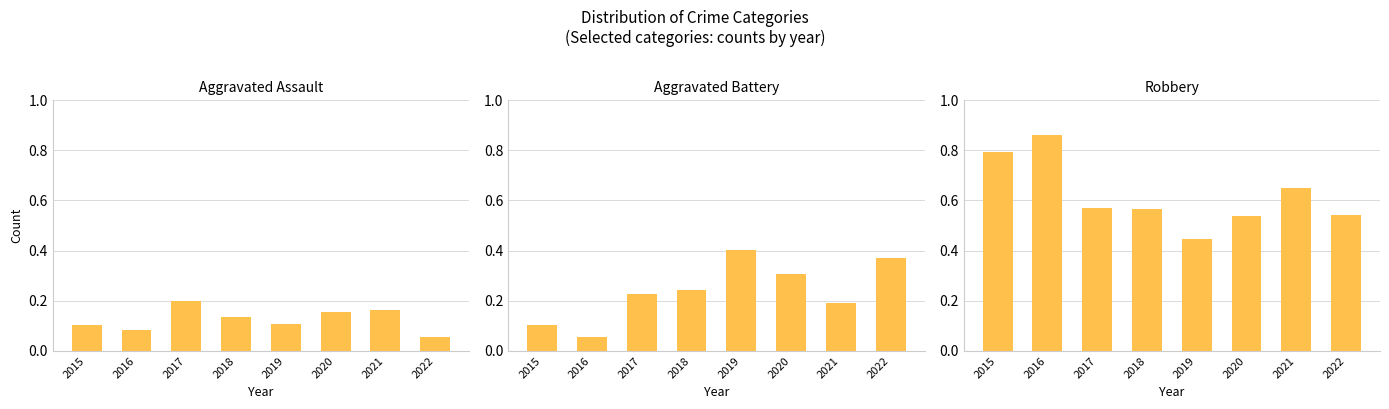

Rank the series by their maximum value, from lowest to highest.

Aggravated Assault, Aggravated Battery, Robbery